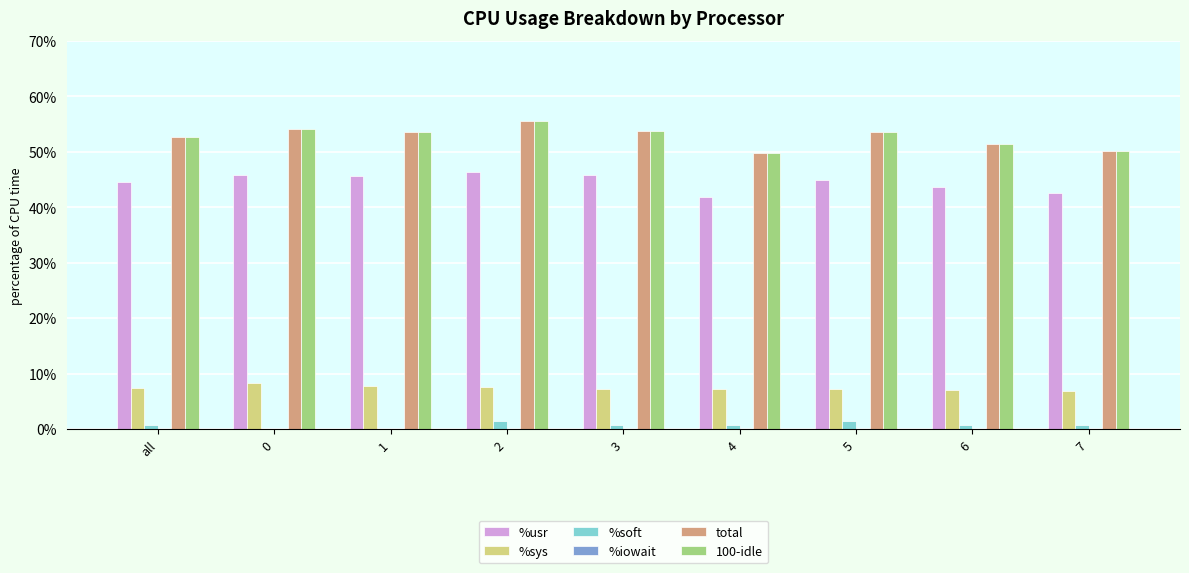

The total series shows 88.0 at 4. True or false?

False